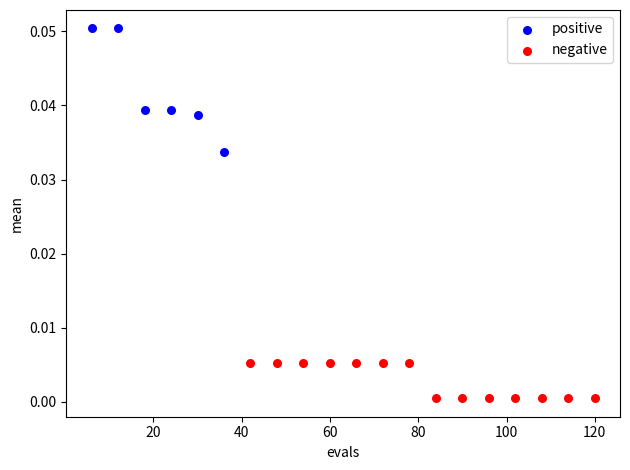

Which series reaches the maximum Y coordinate?

positive